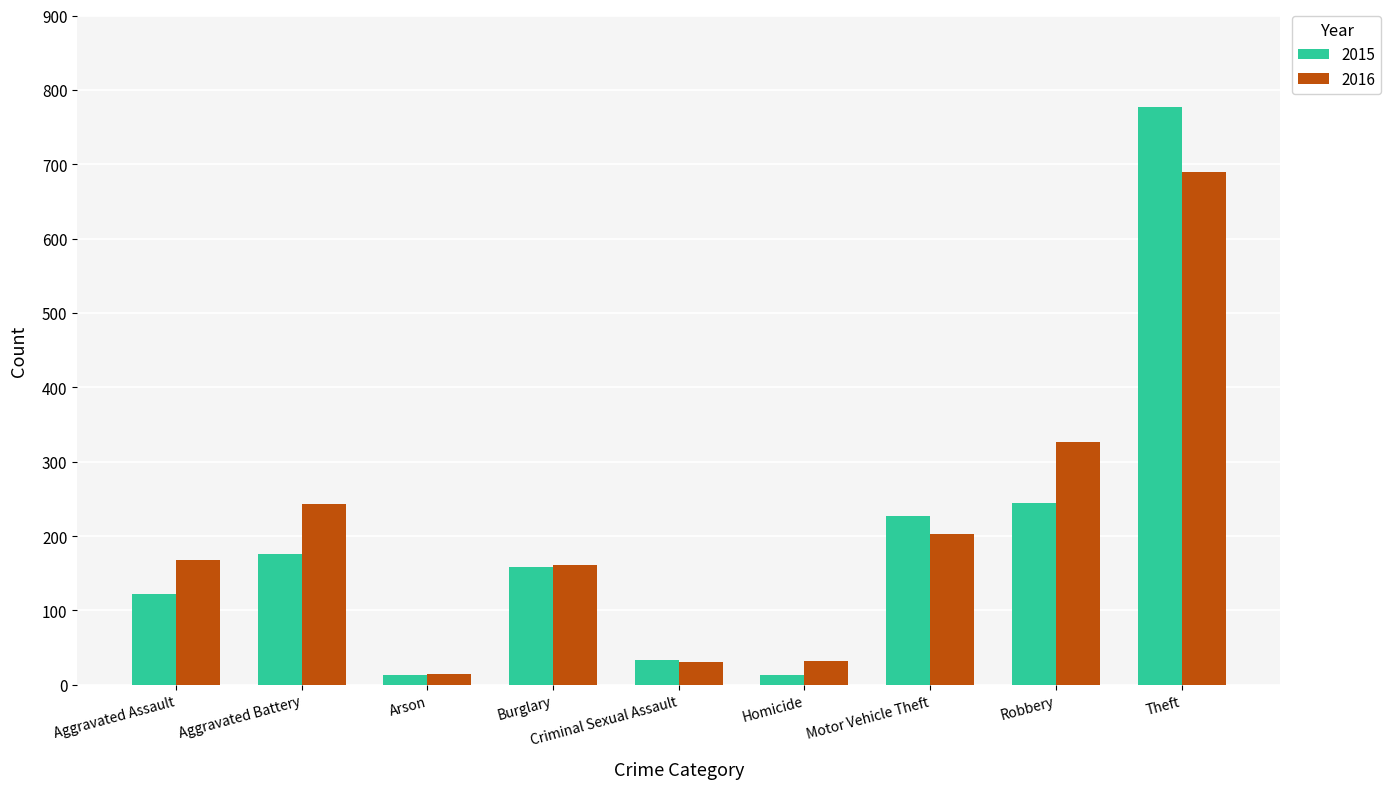

What position from the left is Robbery?

8